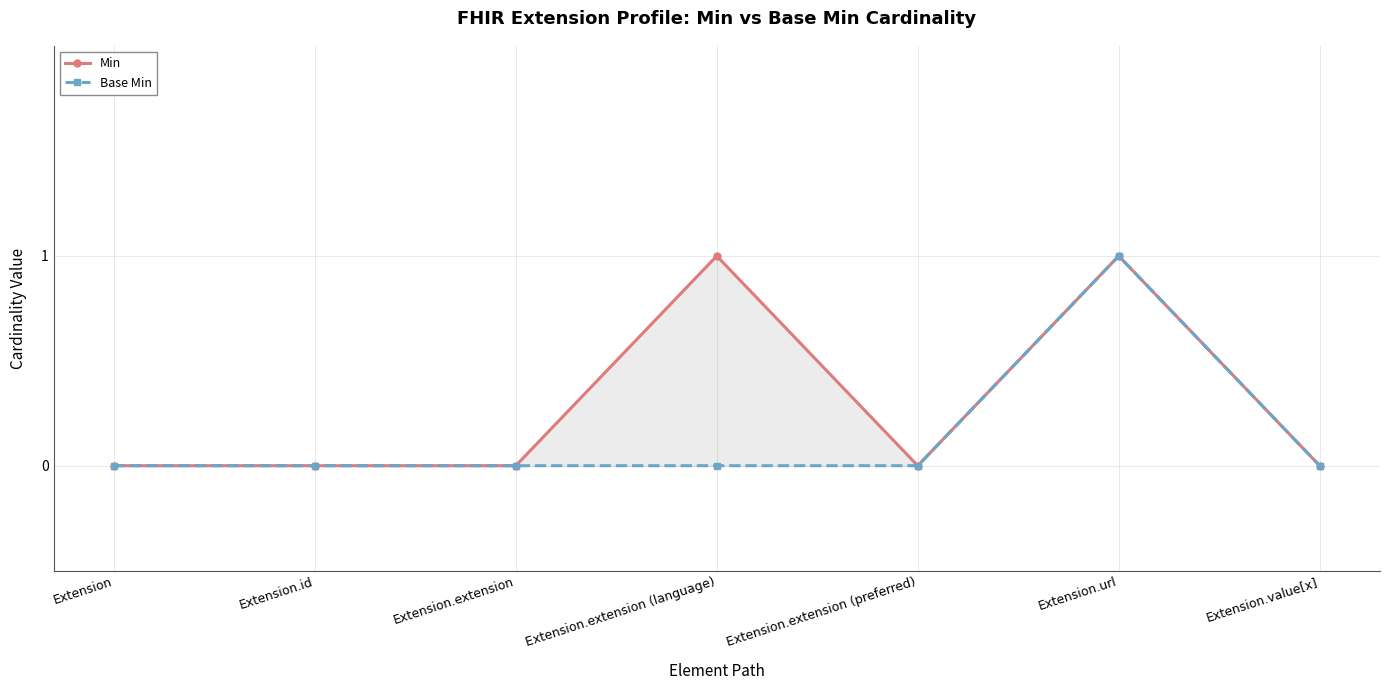

What are all the series names shown in the legend?

Min, Base Min